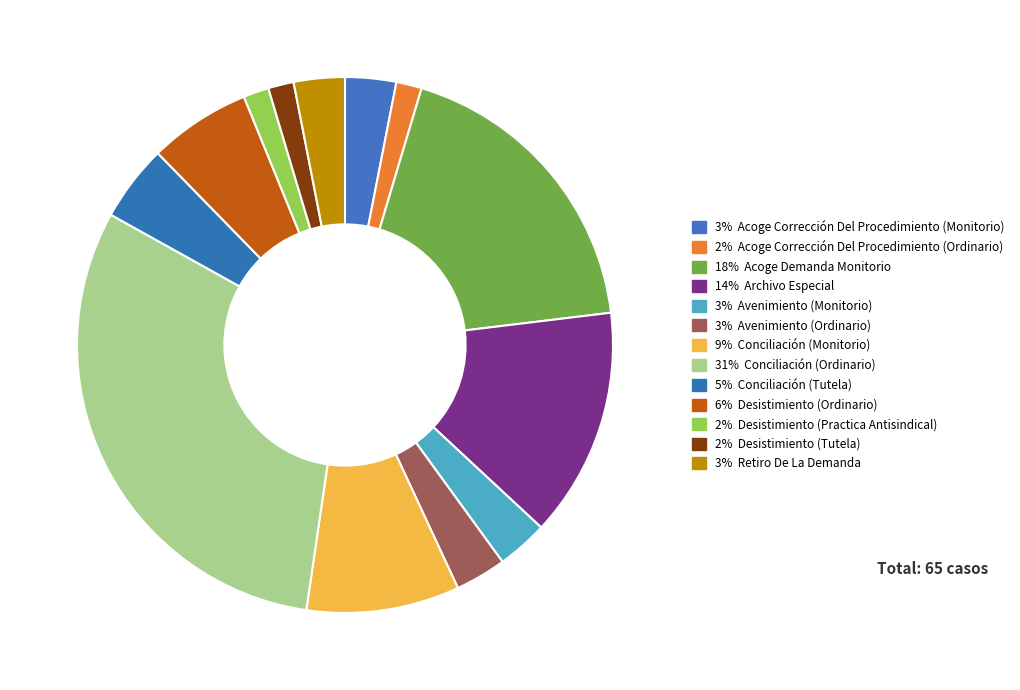

How many slices are in this pie chart?

13